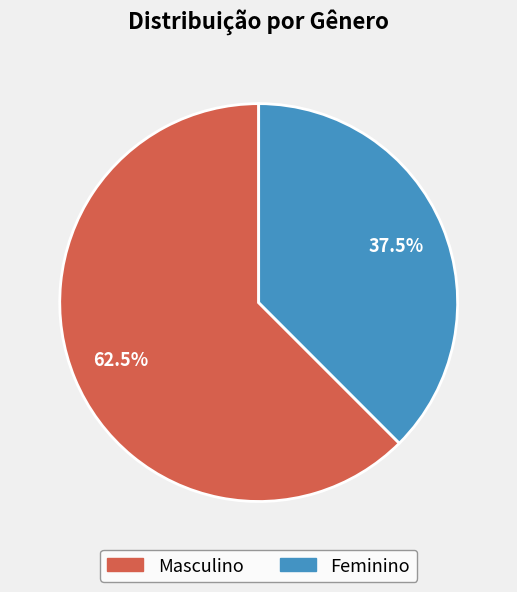

How much of the chart is everything except Masculino?

37.5%